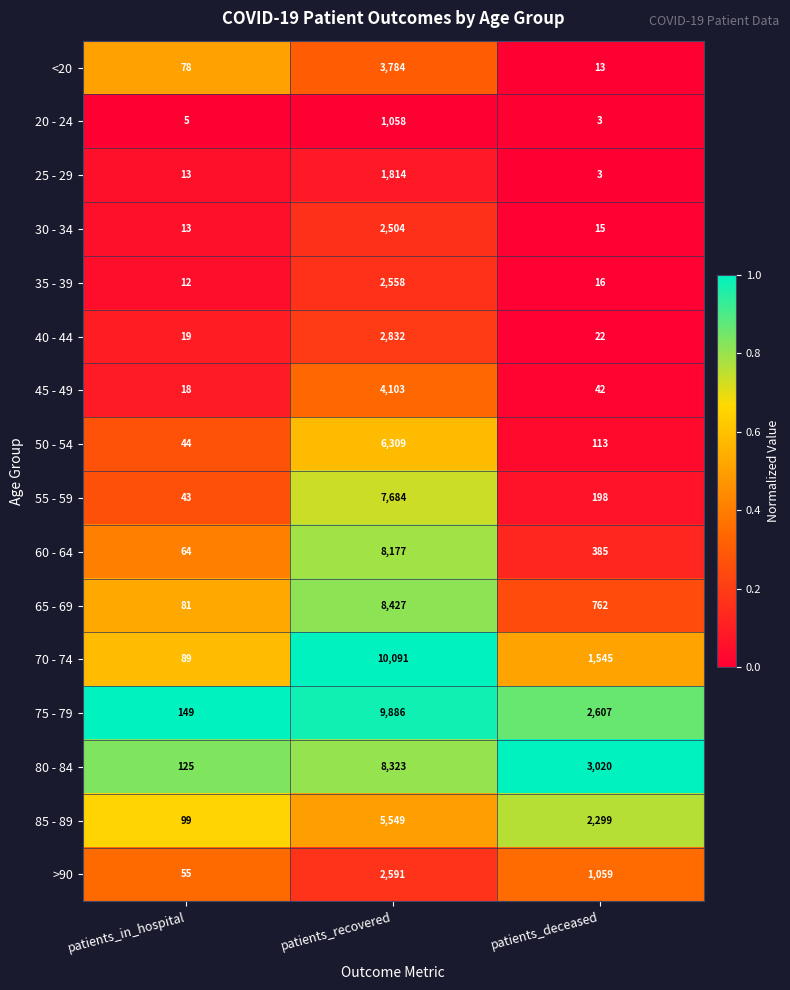

What is the sum of the >90 values at patients_in_hospital and patients_deceased?

1114